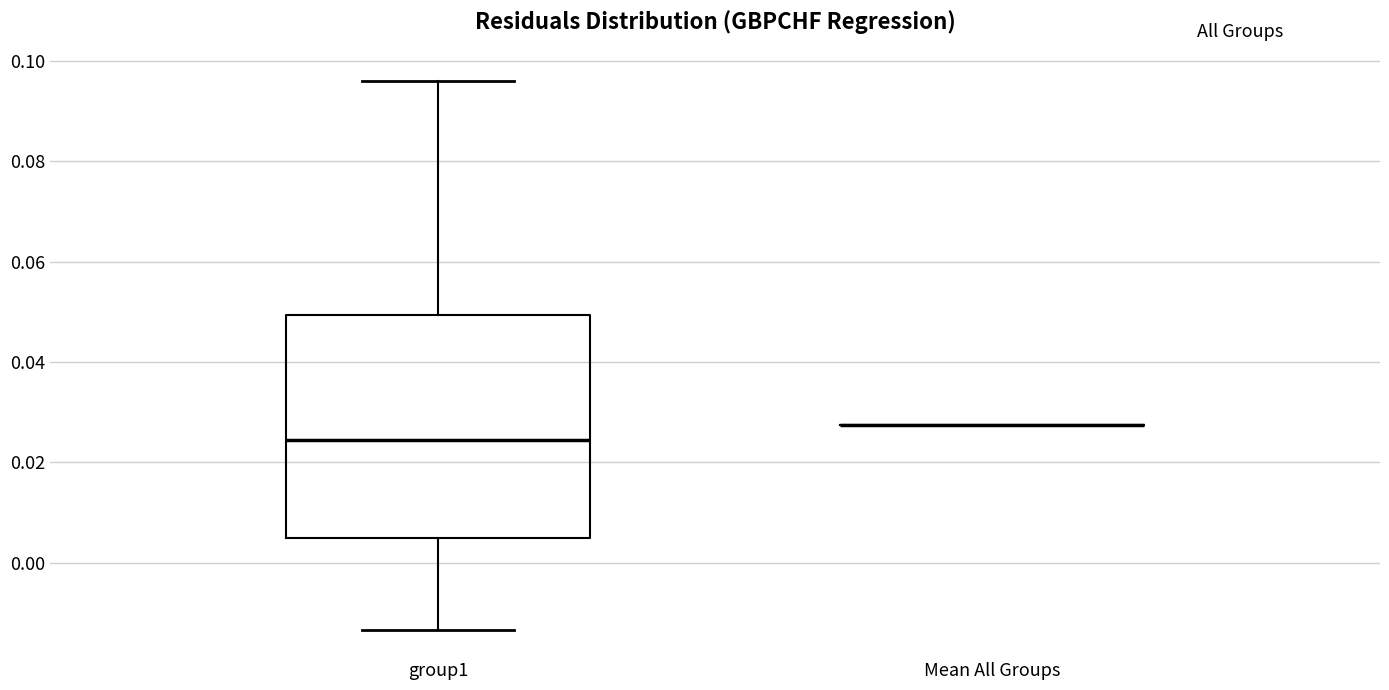

Reading left to right, read every box against the y-axis: the position of its median line, the range the box covers, and the ends of its whiskers. The values are not printed on the chart, so give them approximately, as read against the axis.

group1: median 0.024, box 0.004 to 0.050, whiskers -0.014 to 0.096
Mean All Groups: box collapsed to a line at 0.028, whiskers 0.028 to 0.028